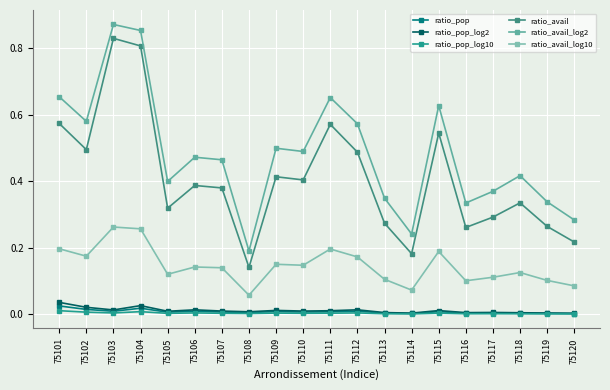

Between 75104 and 75106, which series saw the biggest shift?

ratio_avail